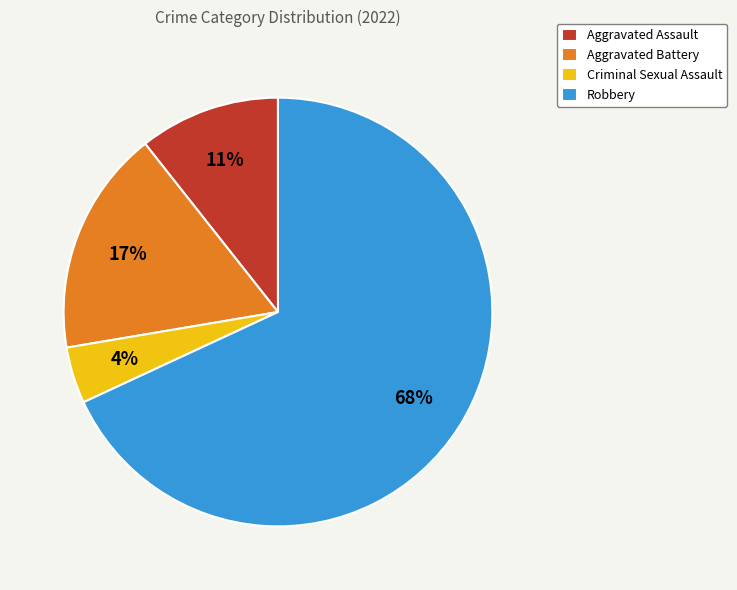

Is it true that Robbery is 82% of the pie?

False